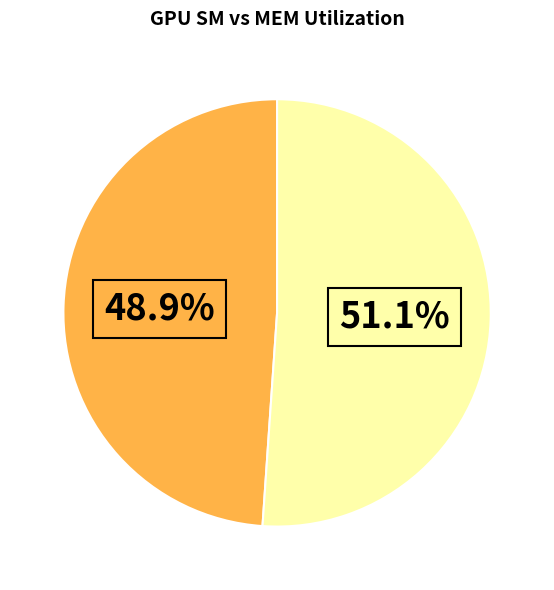

Is there a majority slice in this chart?

Yes